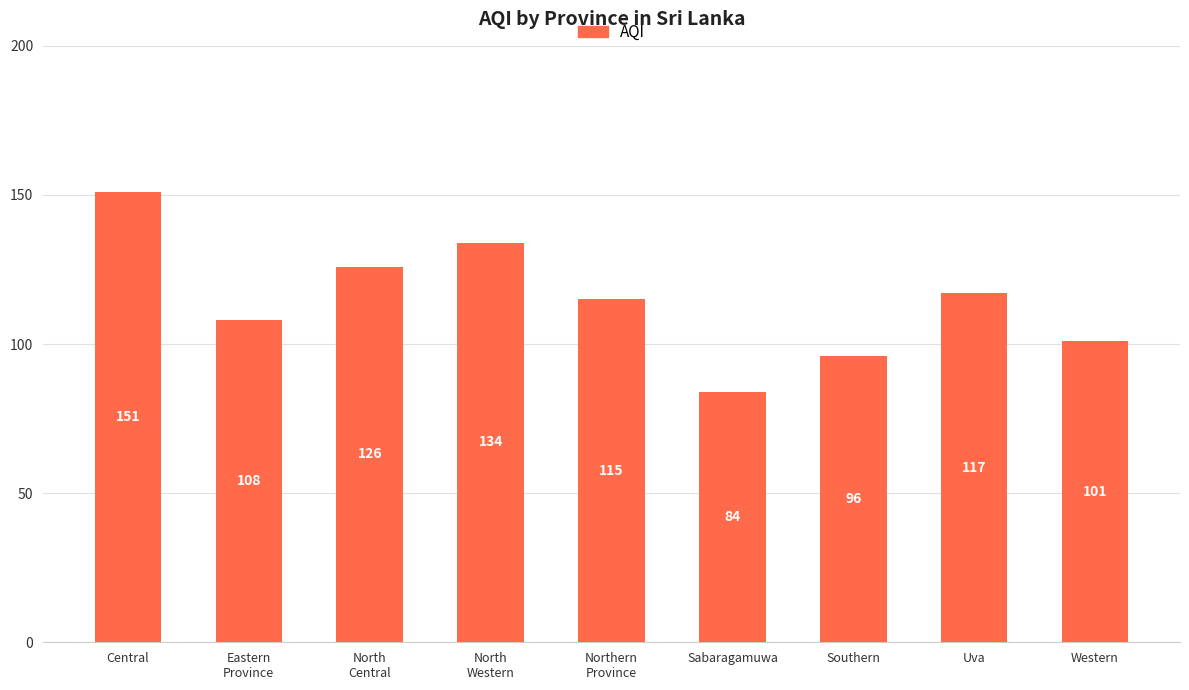

Which category has the lowest value across all series?

Sabaragamuwa